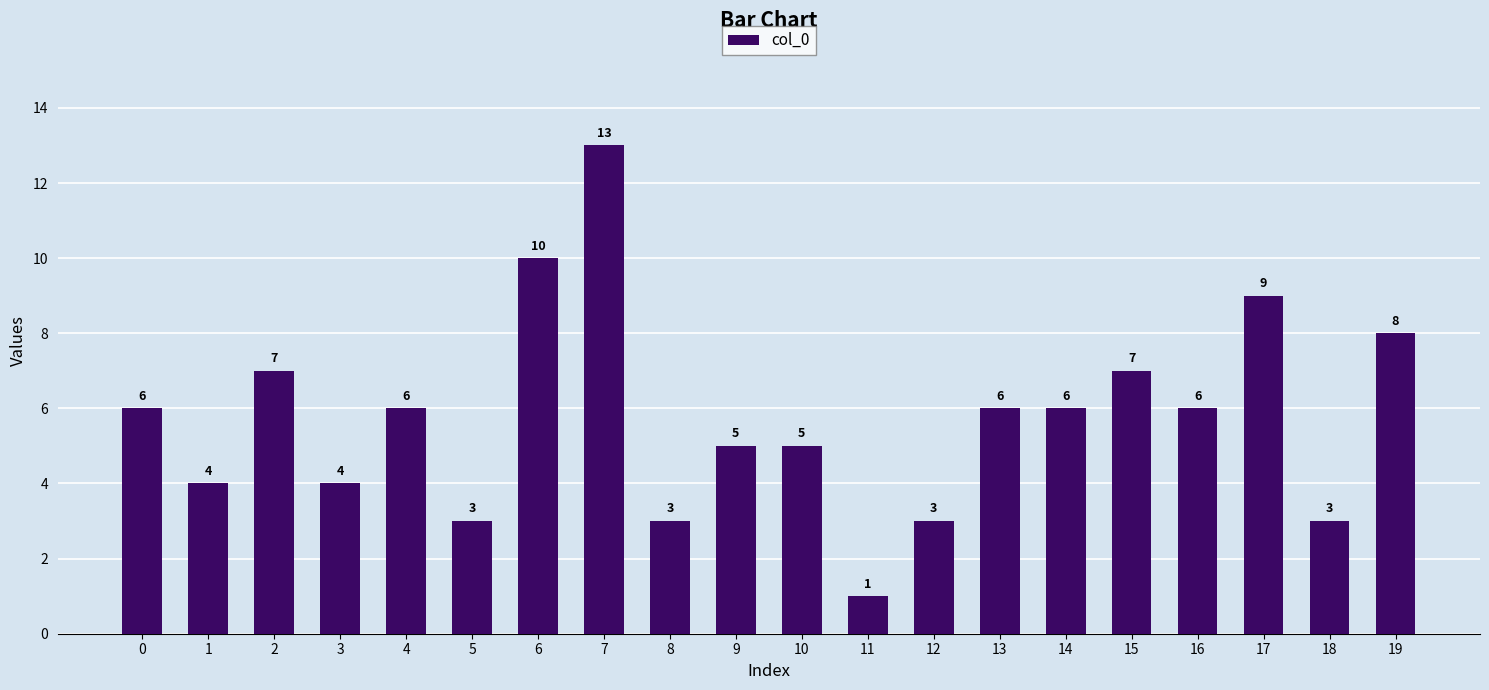

What is the difference between the values at 5 and 9?

2